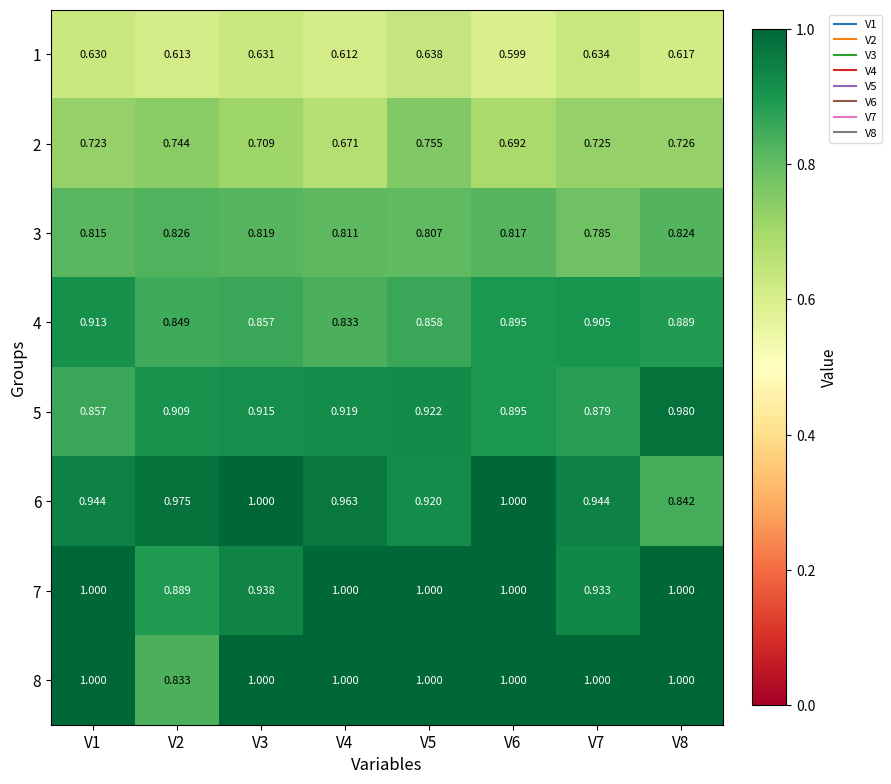

Is the value of 4 at V6 greater than the value of 3 at V4?

Yes